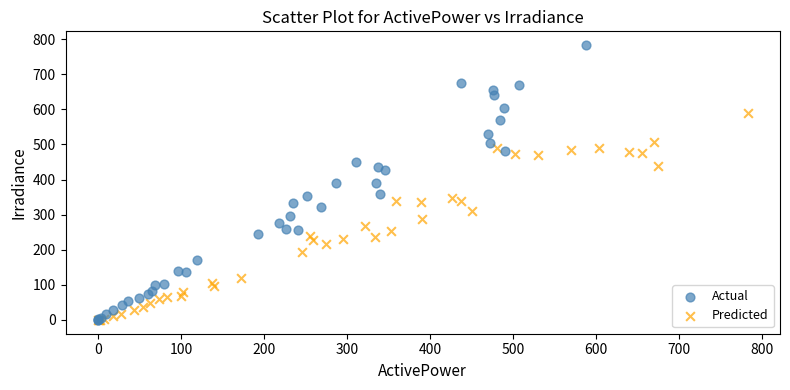

What are all the series names shown in the legend?

Actual, Predicted